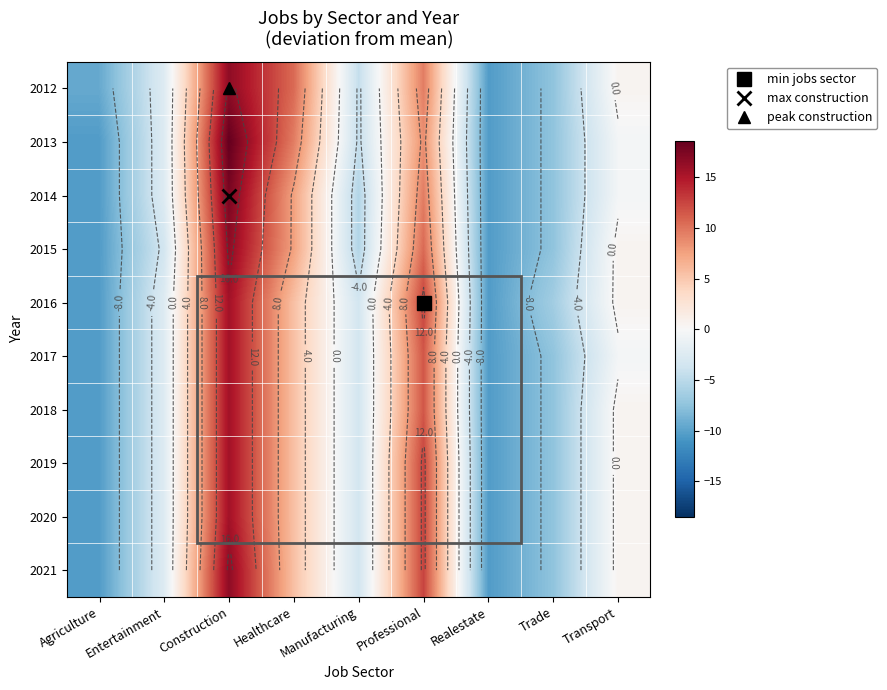

Which has a higher value, Realestate or Transport?

Transport